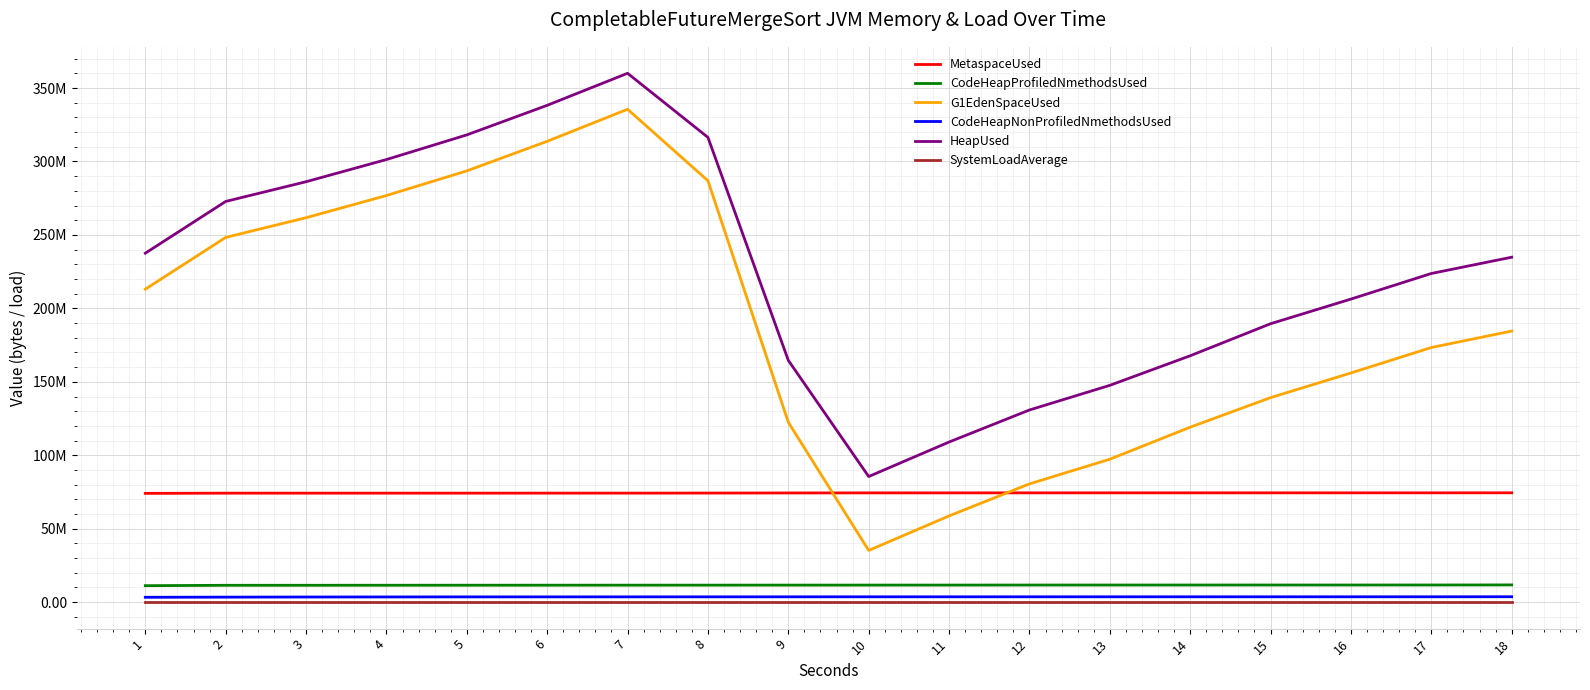

What is the difference between the highest and lowest values at 8?

316402401.4